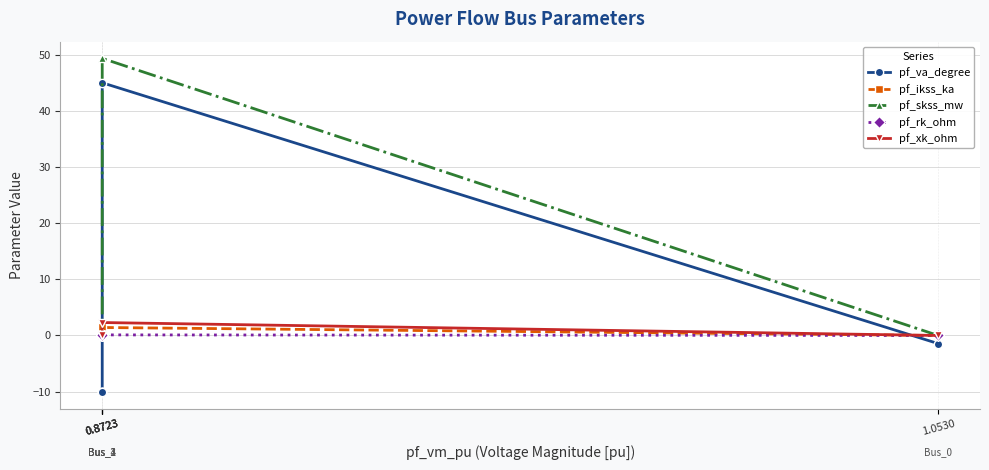

True or false: pf_xk_ohm has more than 2 points higher than both neighbors.

False